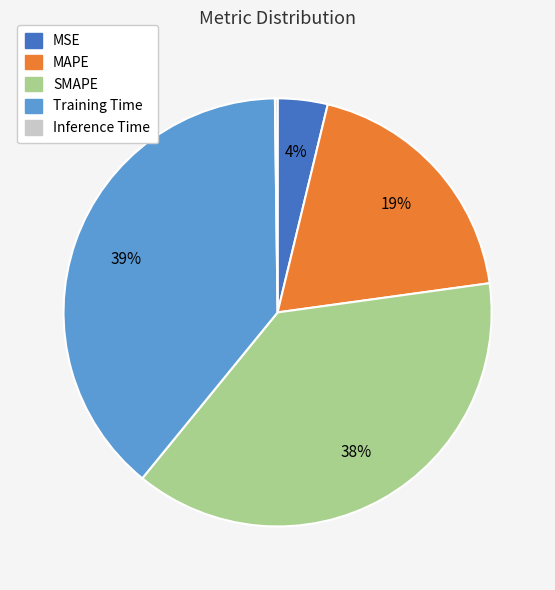

Do Training Time and SMAPE together represent more than half of the pie?

Yes